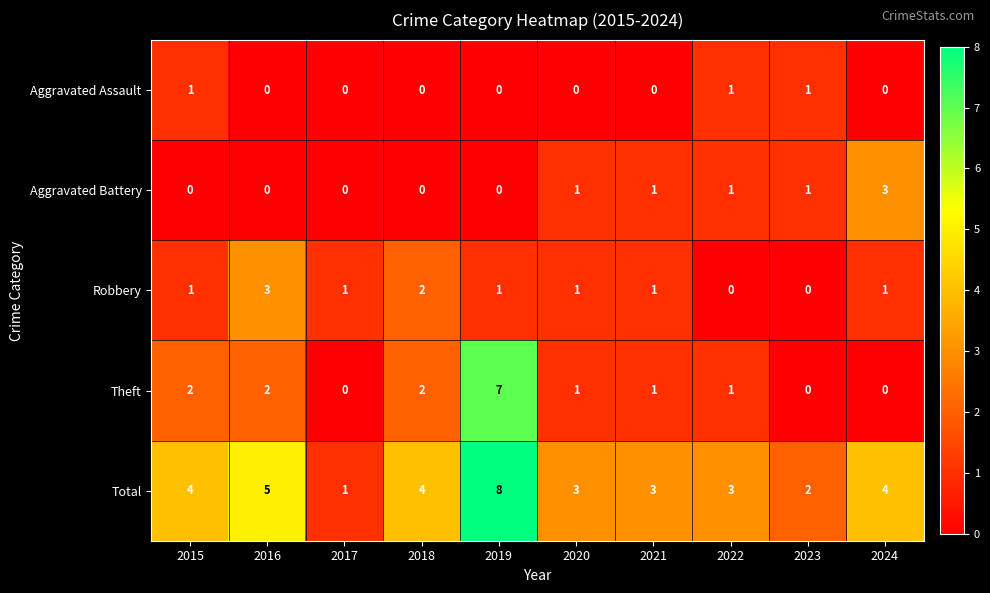

Is the value of Theft at 2021 greater than the value of Aggravated Assault at 2024?

Yes